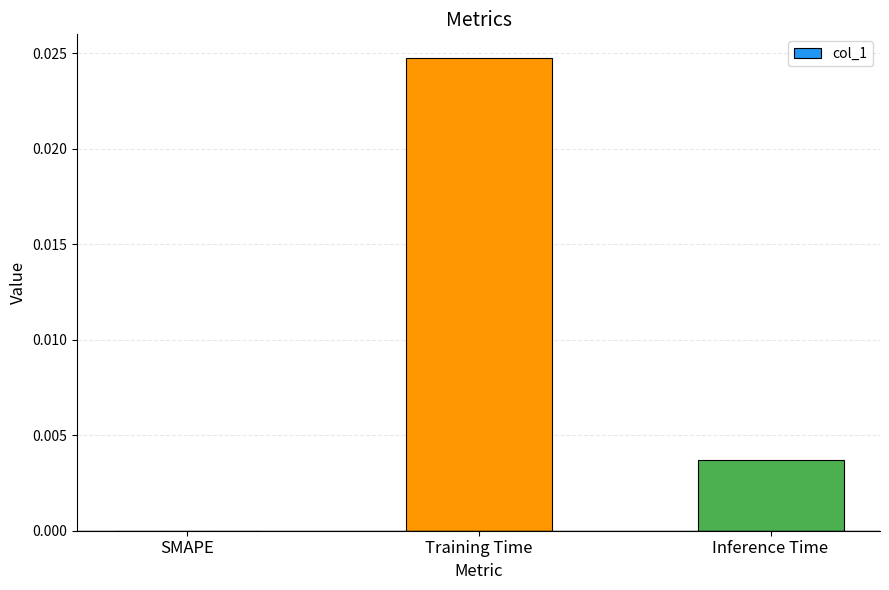

At which category does the chart reach its peak across all series?

Training Time